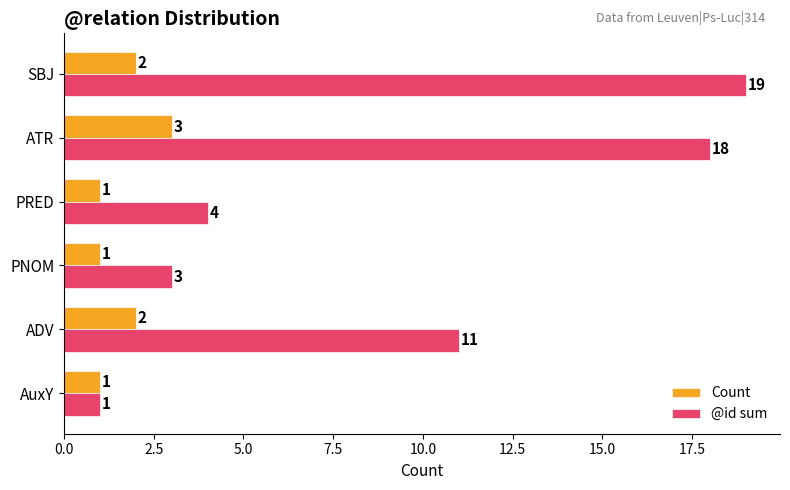

How many data points does each series have?

6